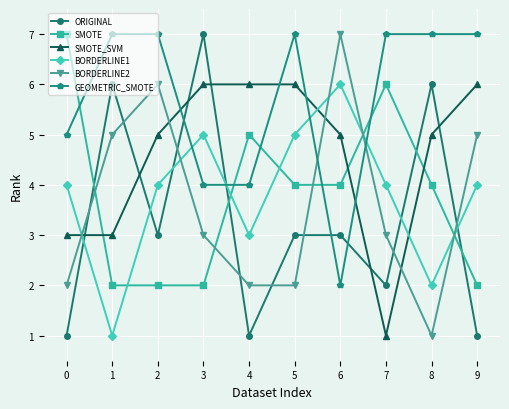

Which series has the largest total across all categories?

GEOMETRIC_SMOTE